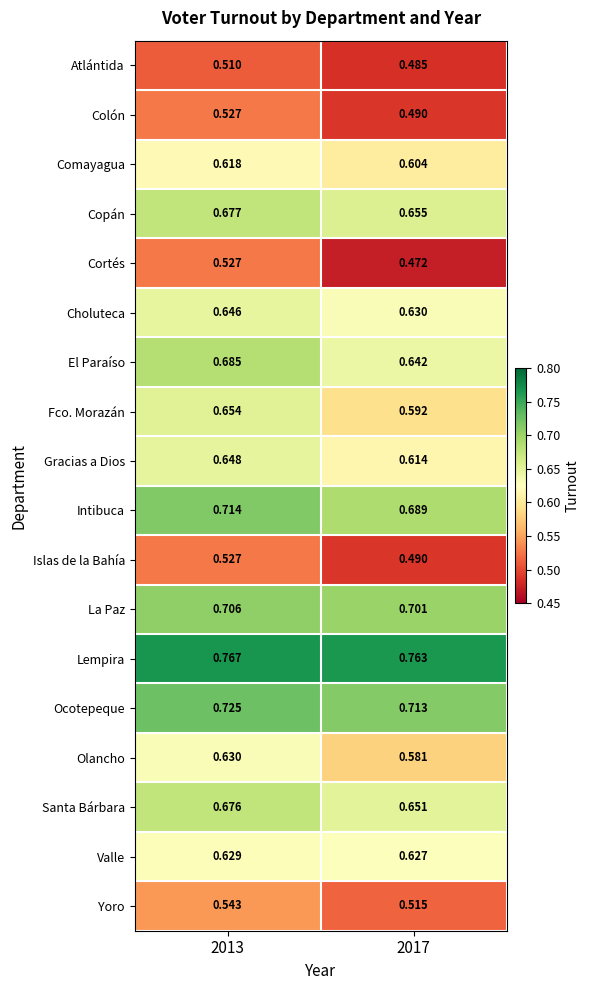

Which series has the widest spread of values?

Fco. Morazán